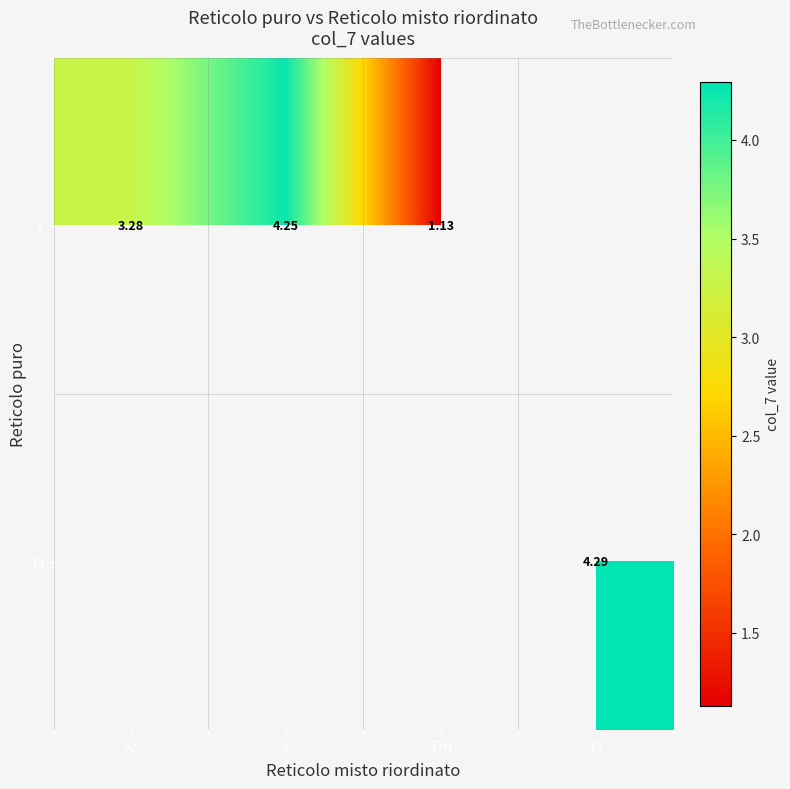

Is the value of Y at Y greater than the value of O at O?

No